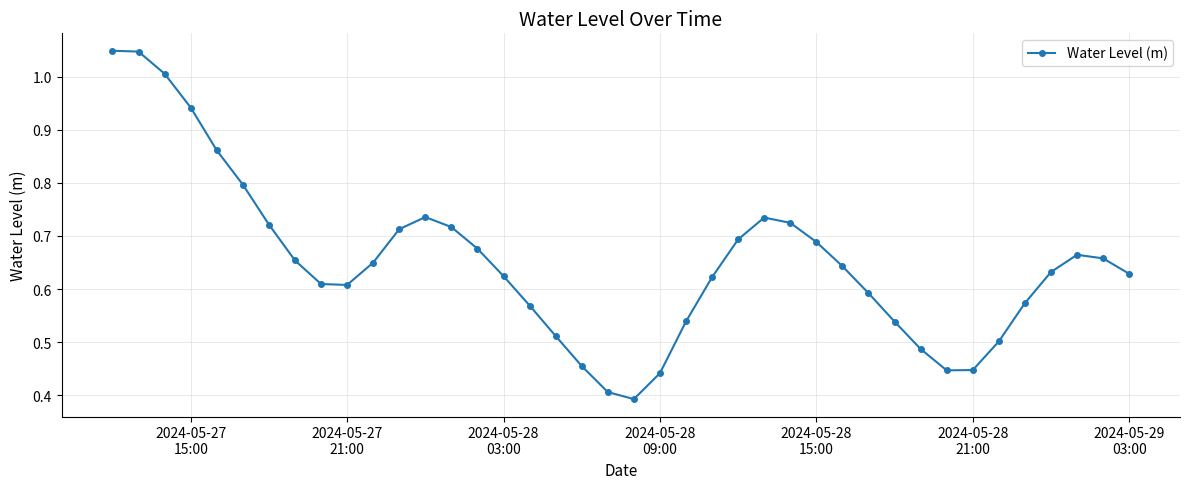

What is the value of the 6th point from the left?

0.8